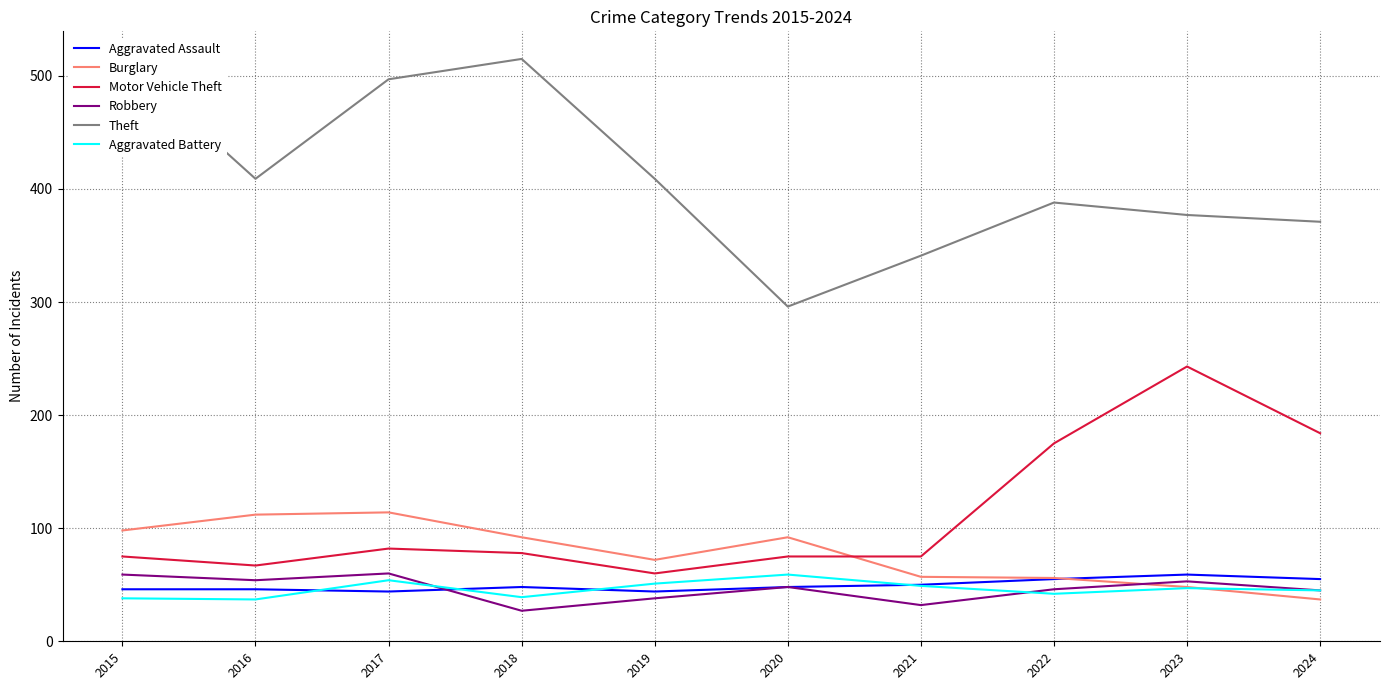

Is it true that Burglary equals 114 at 2017?

True